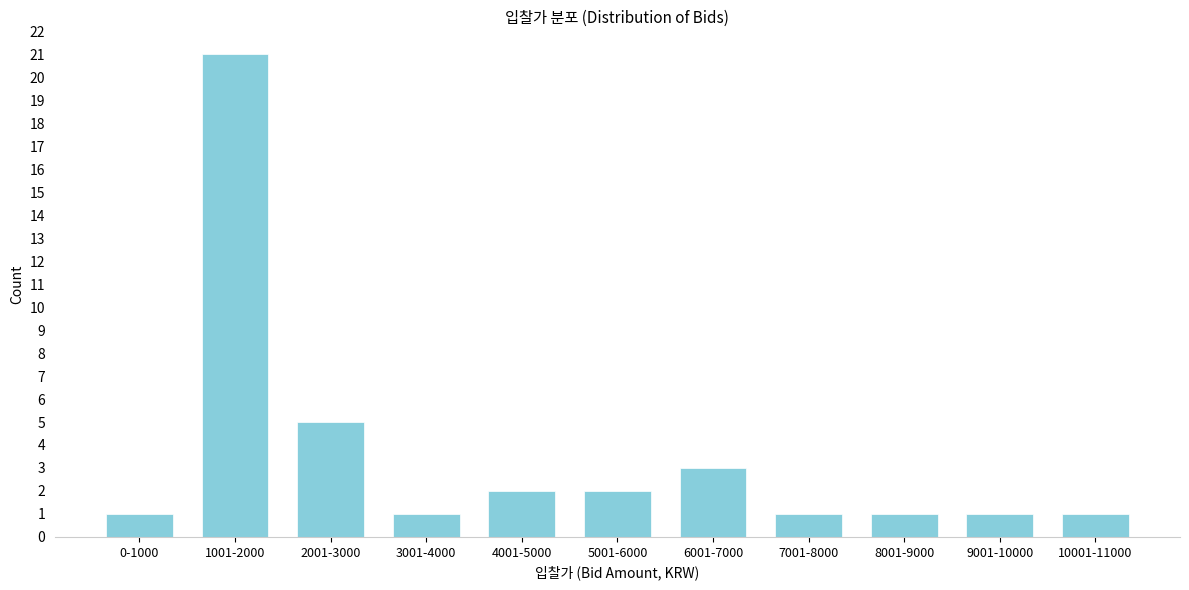

Reading right to left, transcribe all the data shown in this chart.

1	1	1	1	3	2	2	1	5	21	1